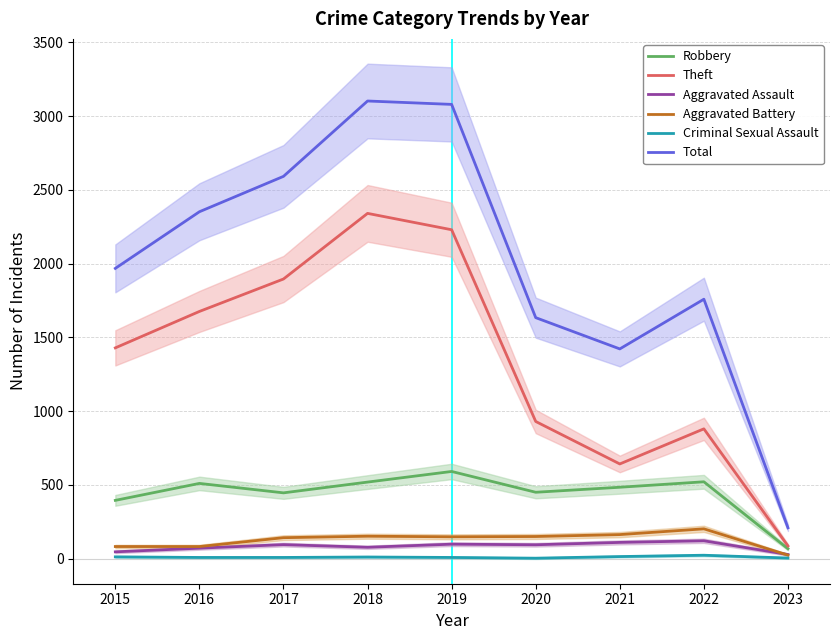

What is the difference between the maximum and minimum values in the Robbery series?

524